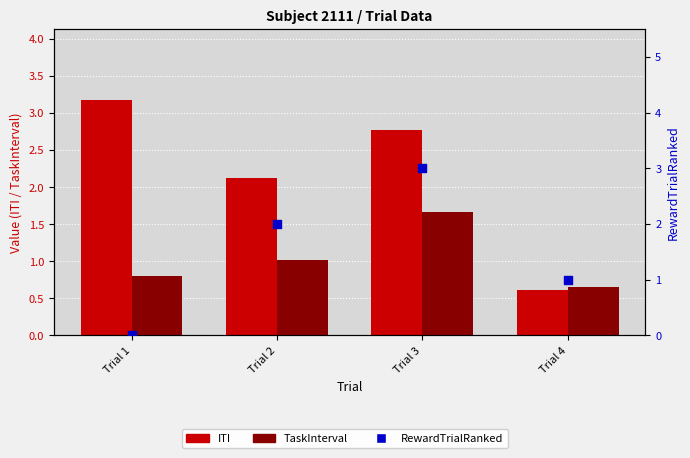

Which series has the largest total across all categories?

ITI